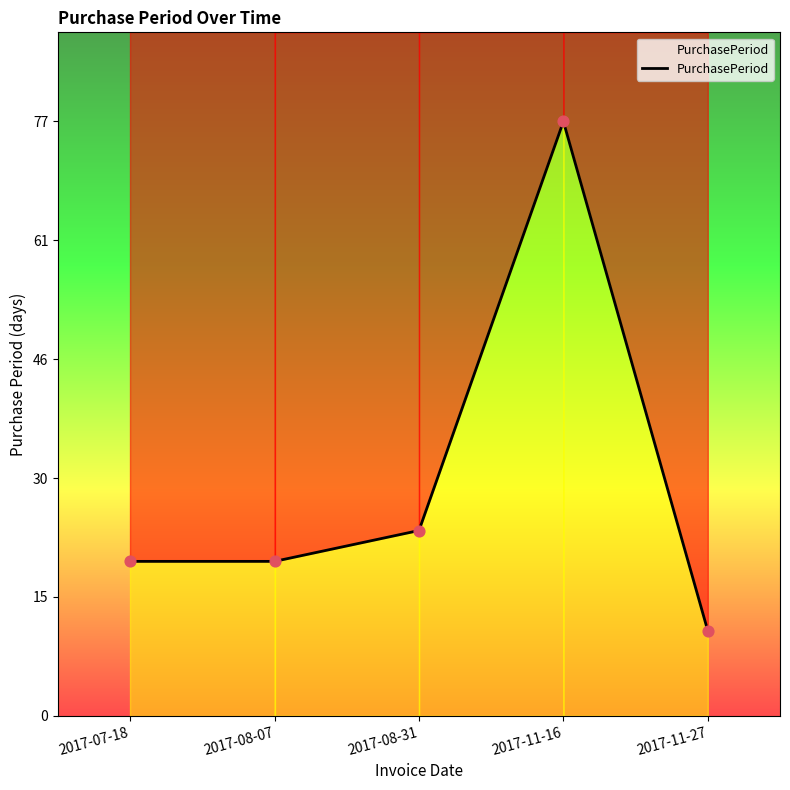

Approximately how many times larger is the value at 2017-07-18 compared to 2017-11-27?

1.8